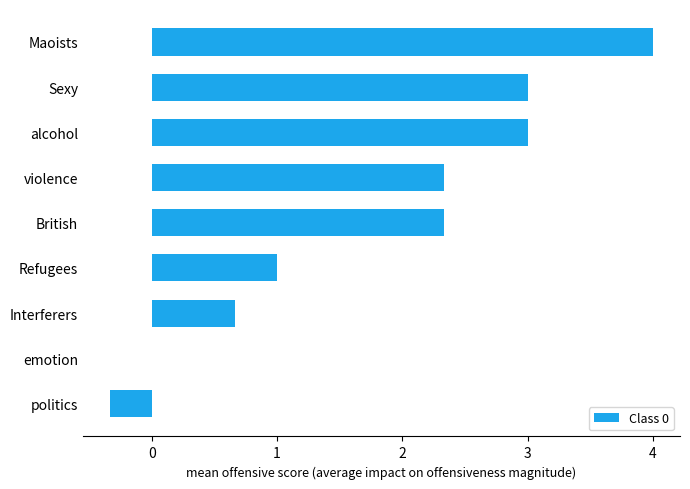

Reading bottom to top, list all the values displayed in this chart.

politics=-0.3	emotion=0.0	Interferers=0.7	Refugees=1.0	British=2.3	violence=2.3	alcohol=3.0	Sexy=3.0	Maoists=4.0